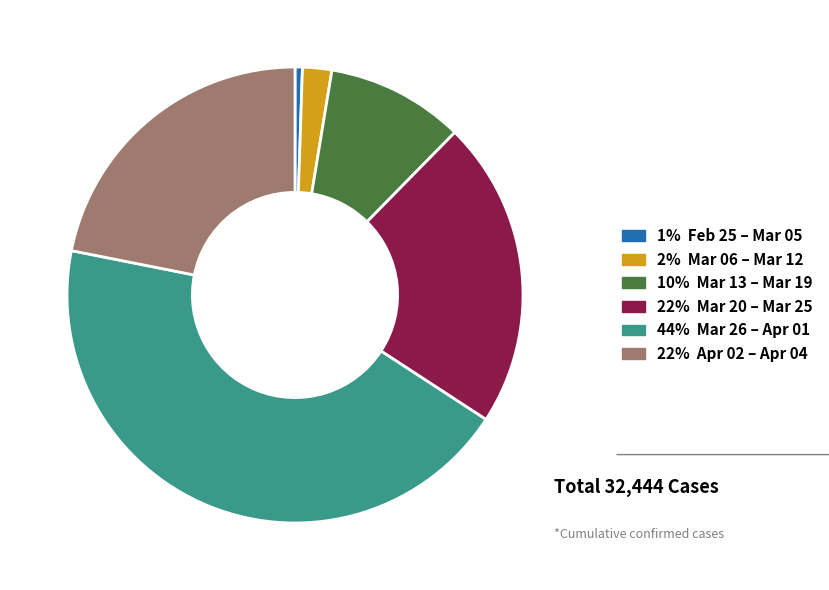

Is there any slice that represents more than half of the pie?

No